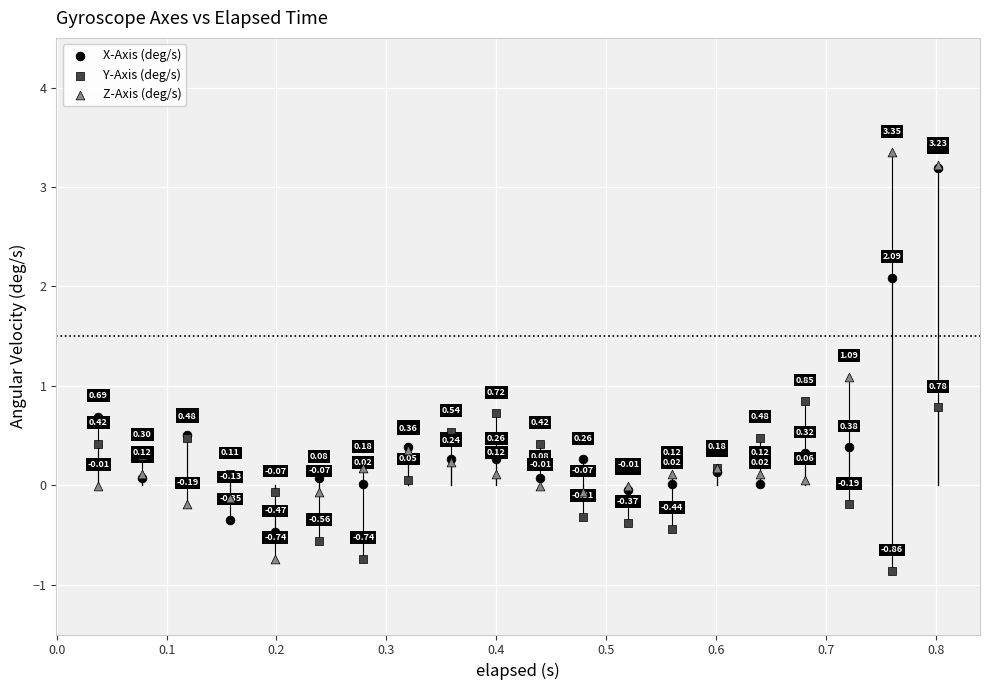

What are all the series names shown in the legend?

X-Axis (deg/s), Y-Axis (deg/s), Z-Axis (deg/s)